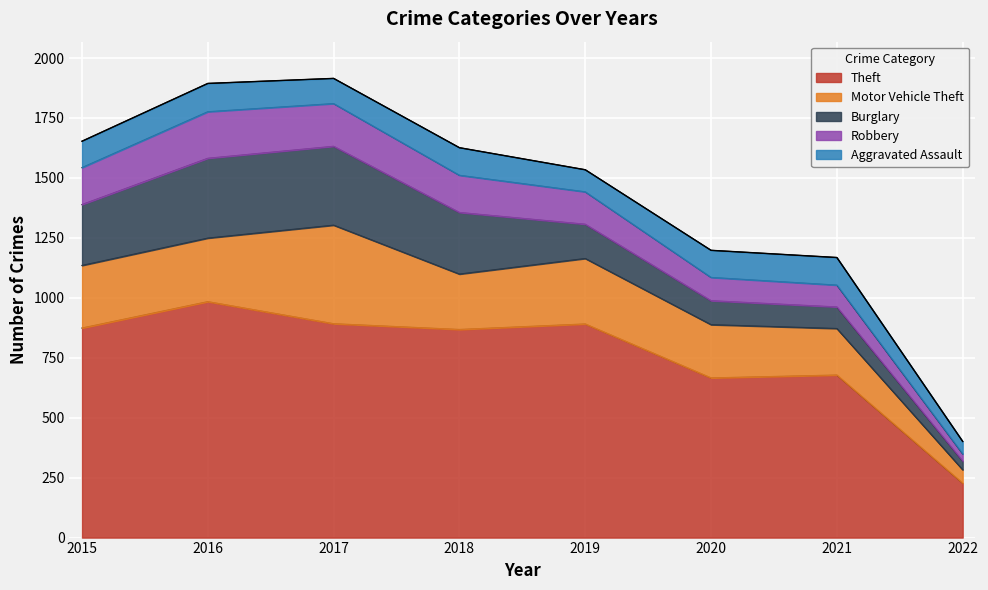

At which label does Robbery reach its minimum?

2022